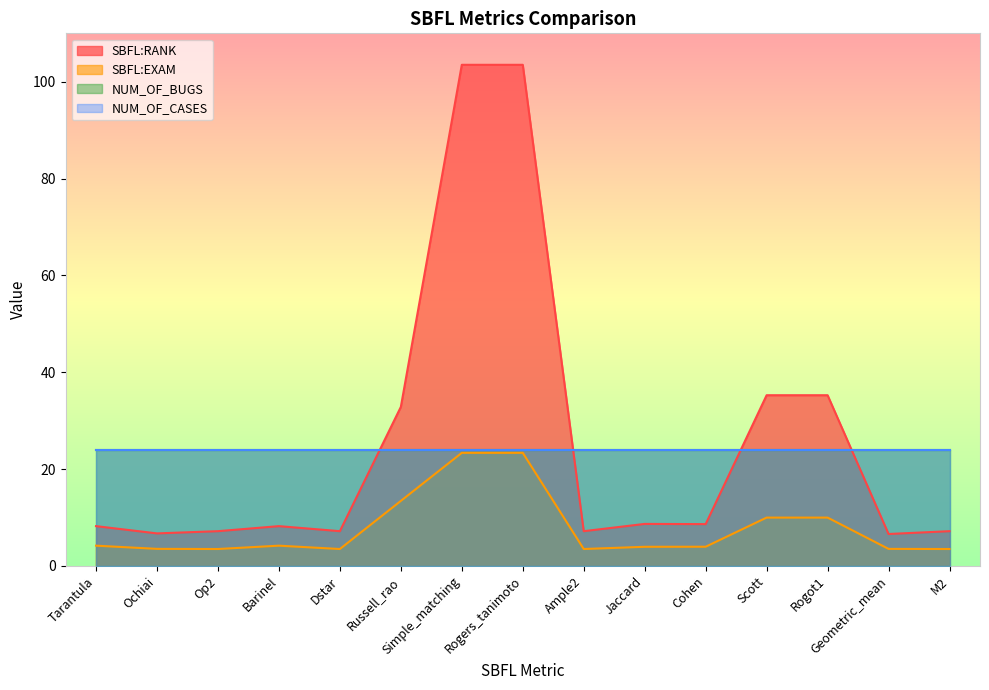

Is it true that SBFL:RANK equals 35.2 at Scott?

True